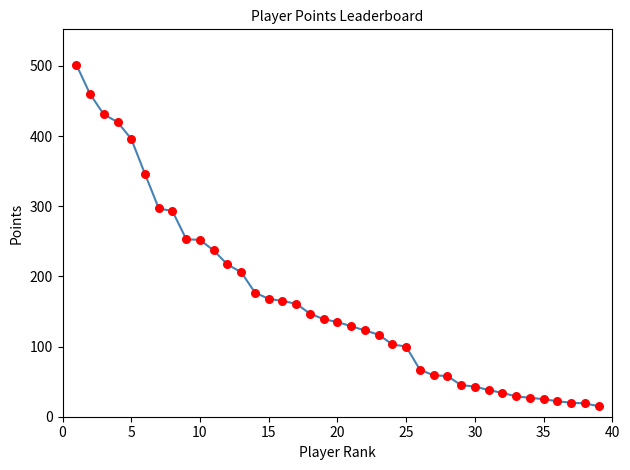

What is the greatest value displayed?

502